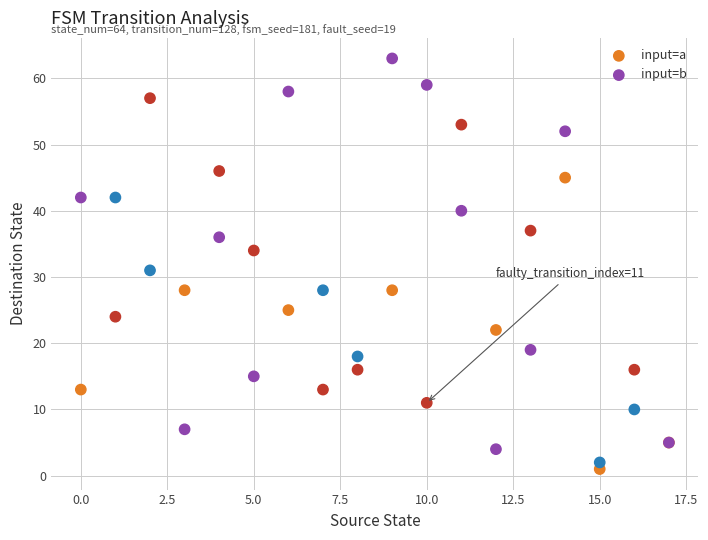

Which series reaches the minimum Y coordinate?

input=a